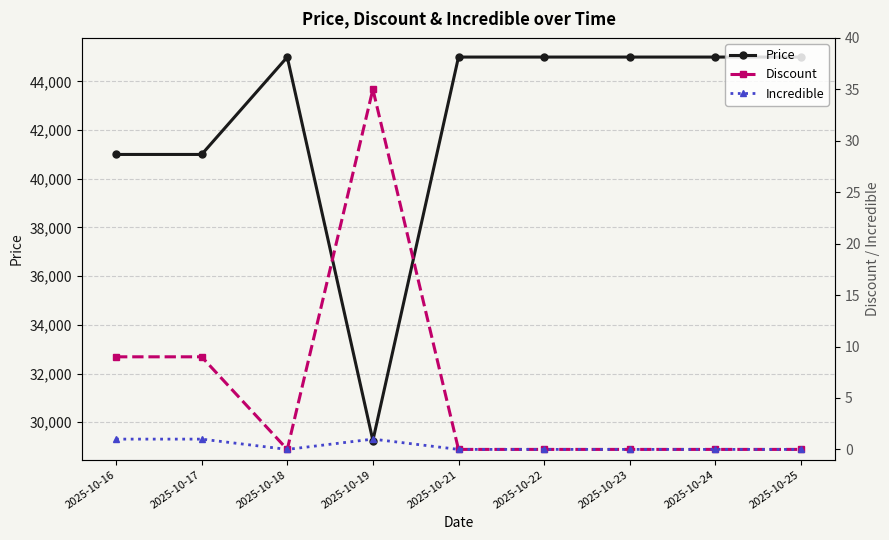

What is the minimum value for Price?

29250